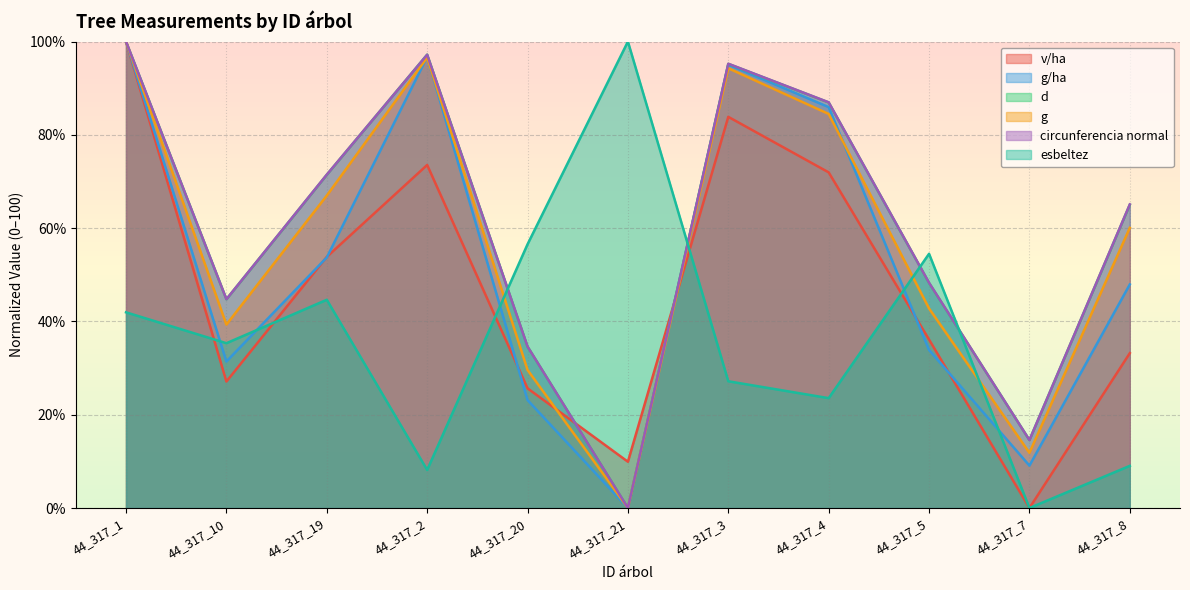

Is the value of v/ha at 44_317_3 greater than the value of circunferencia normal at 44_317_5?

Yes